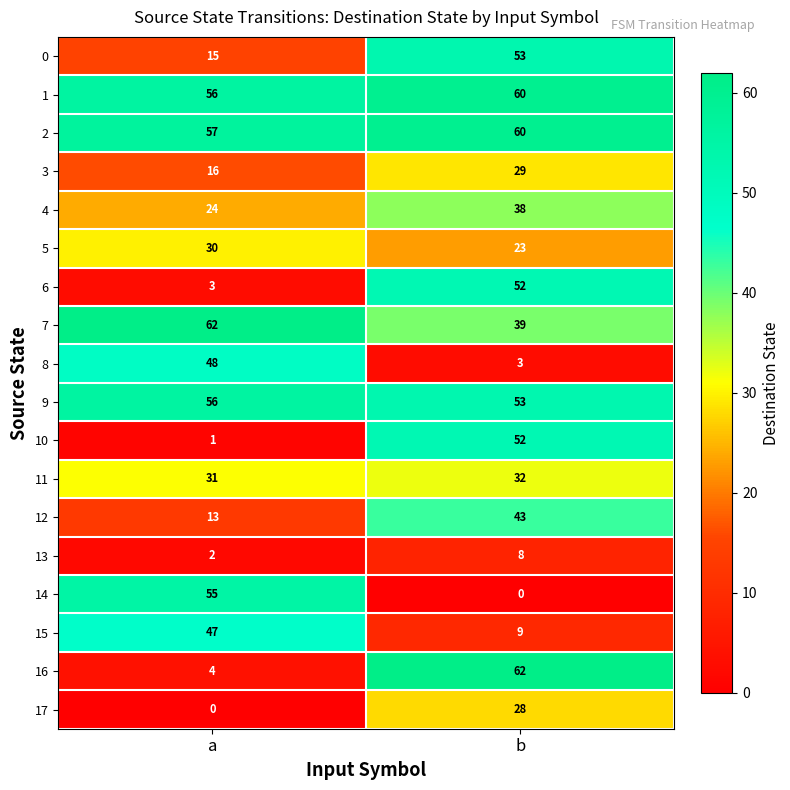

List the labels in order of 12 value, smallest first.

a, b